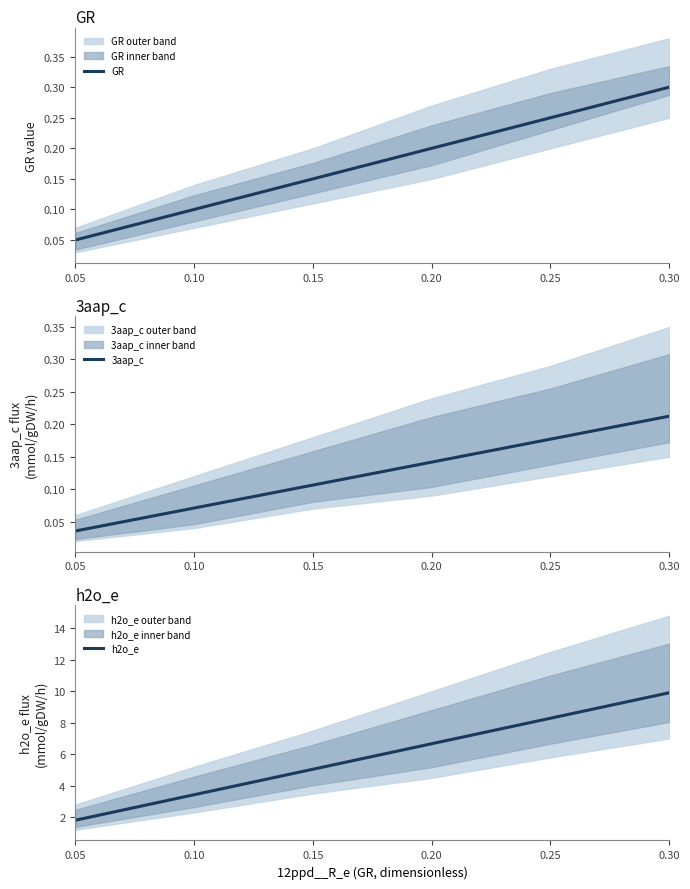

At how many categories does at least one series exceed 7?

2